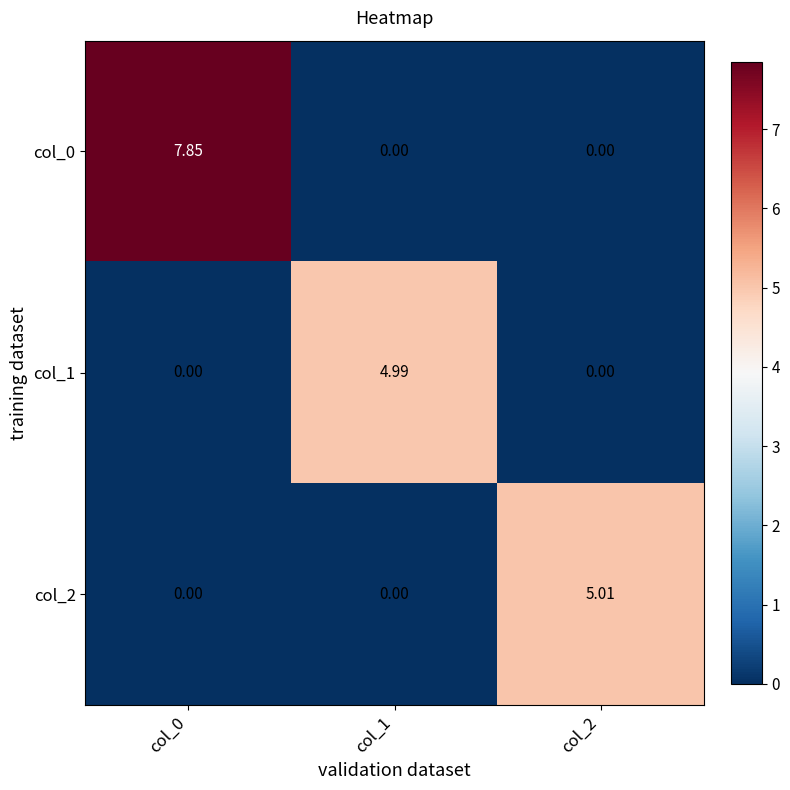

Count the number of data series in this chart.

3